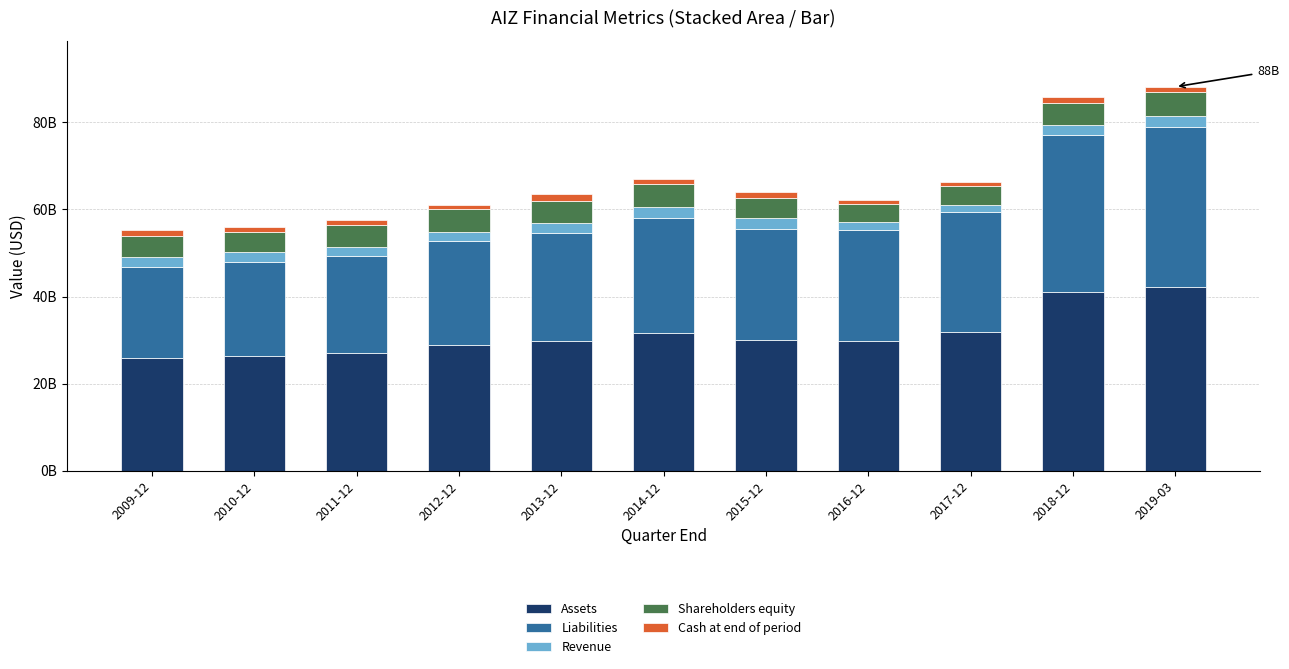

Are the bars horizontal?

No